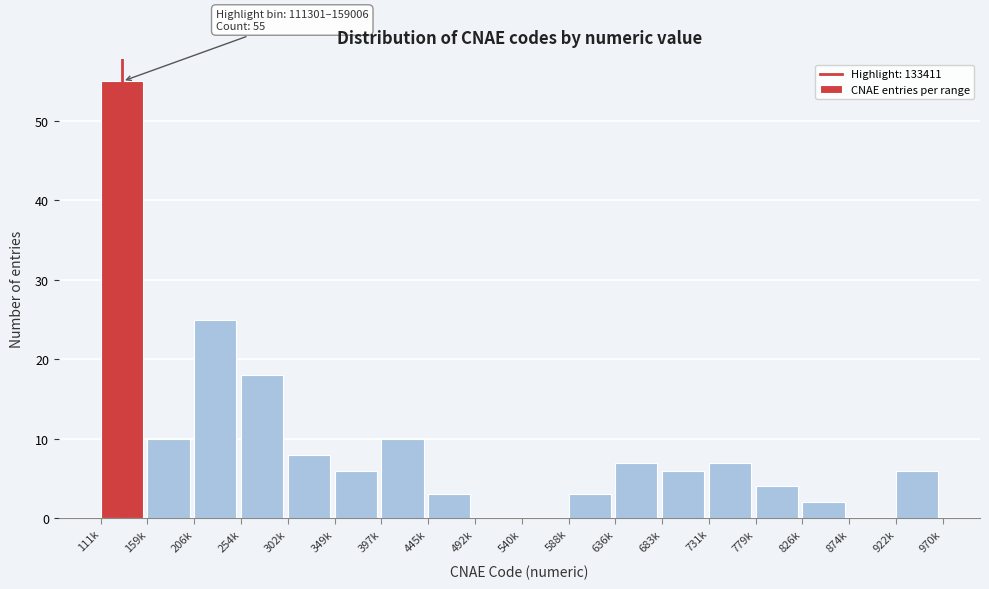

Reading left to right, list all the values displayed in this chart.

111k=55	159k=10	206k=25	254k=18	302k=8	349k=6	397k=10	445k=3	492k=0	540k=0	588k=3	636k=7	683k=6	731k=7	779k=4	826k=2	874k=0	922k=6